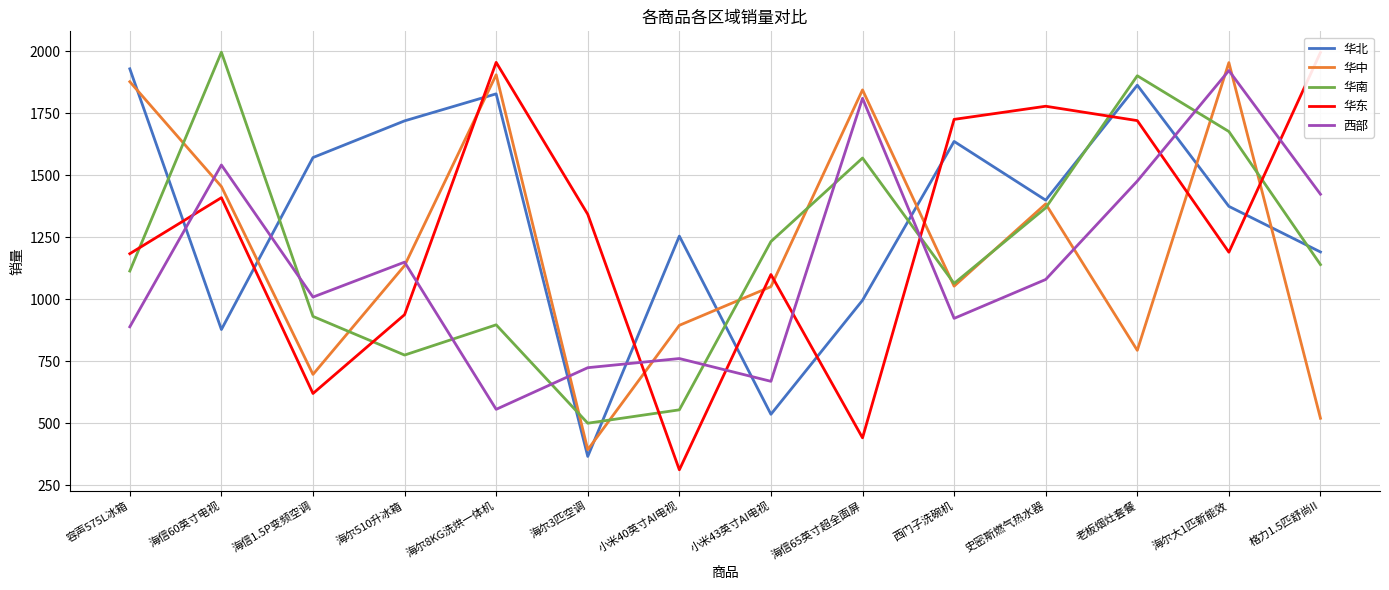

Reading left to right, list all the values displayed in this chart.

华北: 1930	878	1572	1720	1829	366	1255	536	996	1637	1400	1864	1375	1191
华中: 1878	1455	697	1136	1906	393	895	1051	1845	1053	1385	794	1955	520
华南: 1114	1997	931	775	897	500	554	1233	1570	1064	1369	1902	1677	1140
华东: 1184	1410	620	938	1956	1343	312	1100	441	1726	1779	1721	1190	1996
西部: 889	1542	1009	1150	556	724	761	669	1811	923	1080	1477	1923	1424